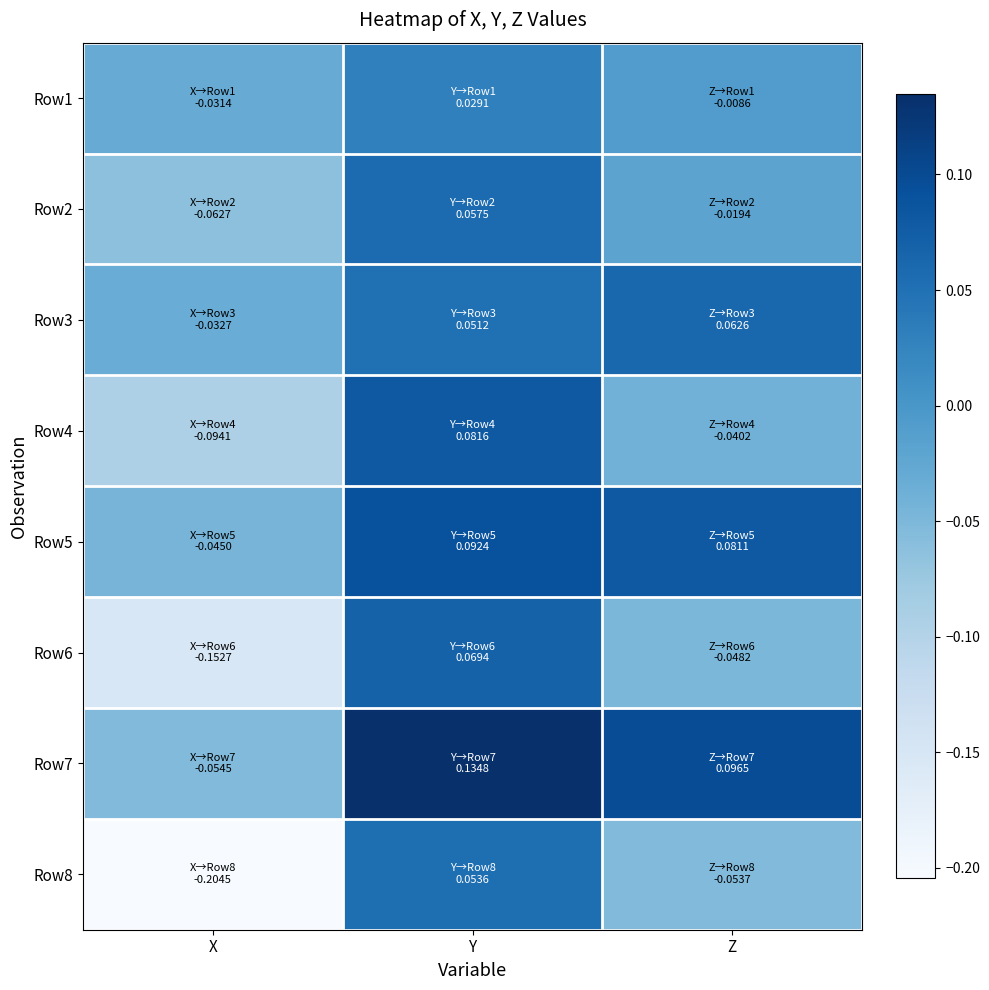

At which category does the chart reach its minimum across all series?

X